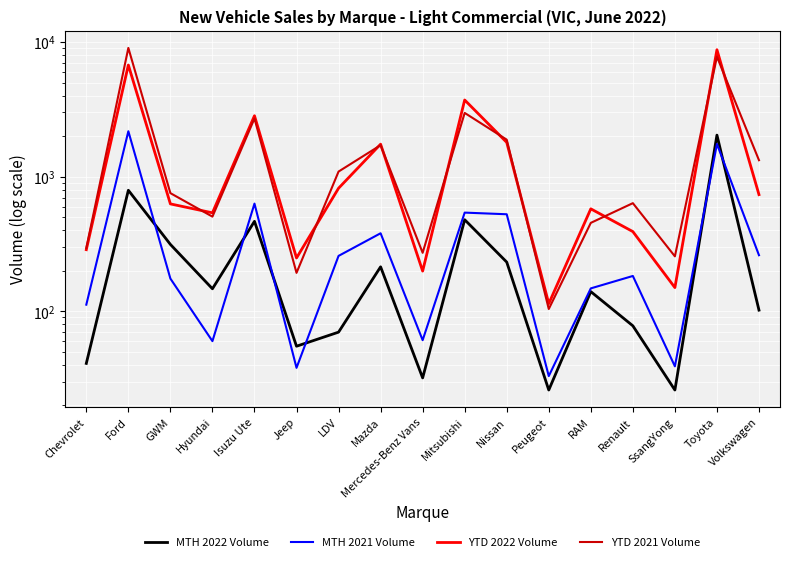

True or false: YTD 2021 Volume has a value of 173 at Peugeot.

False